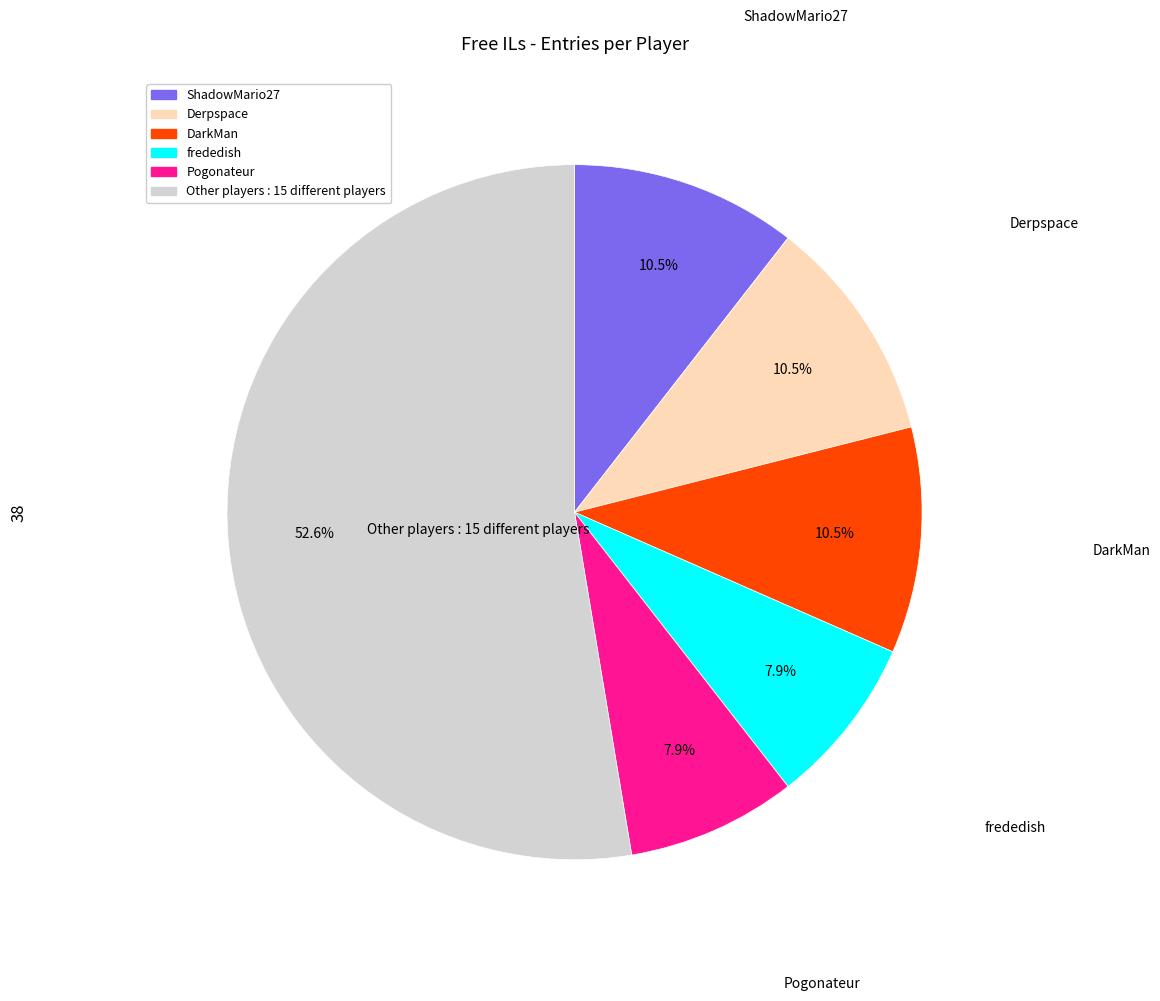

Is there a majority slice in this chart?

Yes